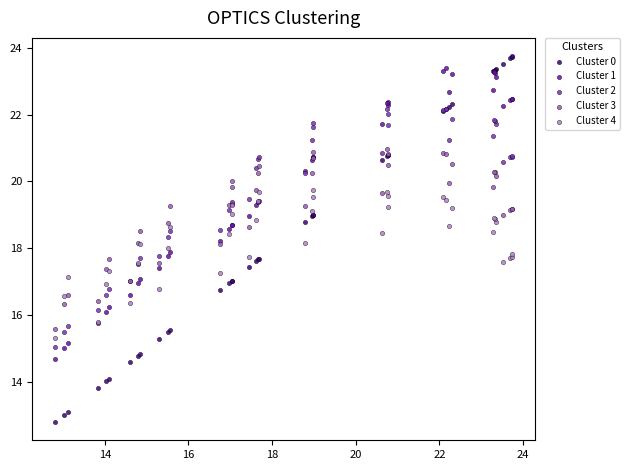

What are all the series names shown in the legend?

Cluster 0, Cluster 1, Cluster 2, Cluster 3, Cluster 4